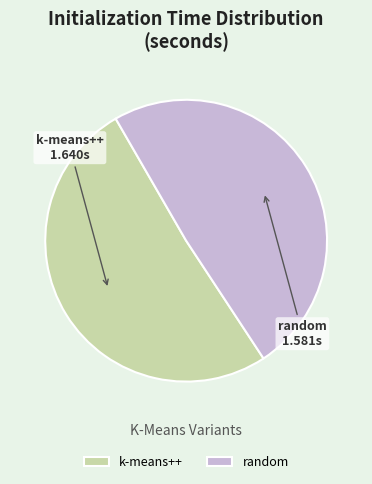

How many slices are in this pie chart?

2